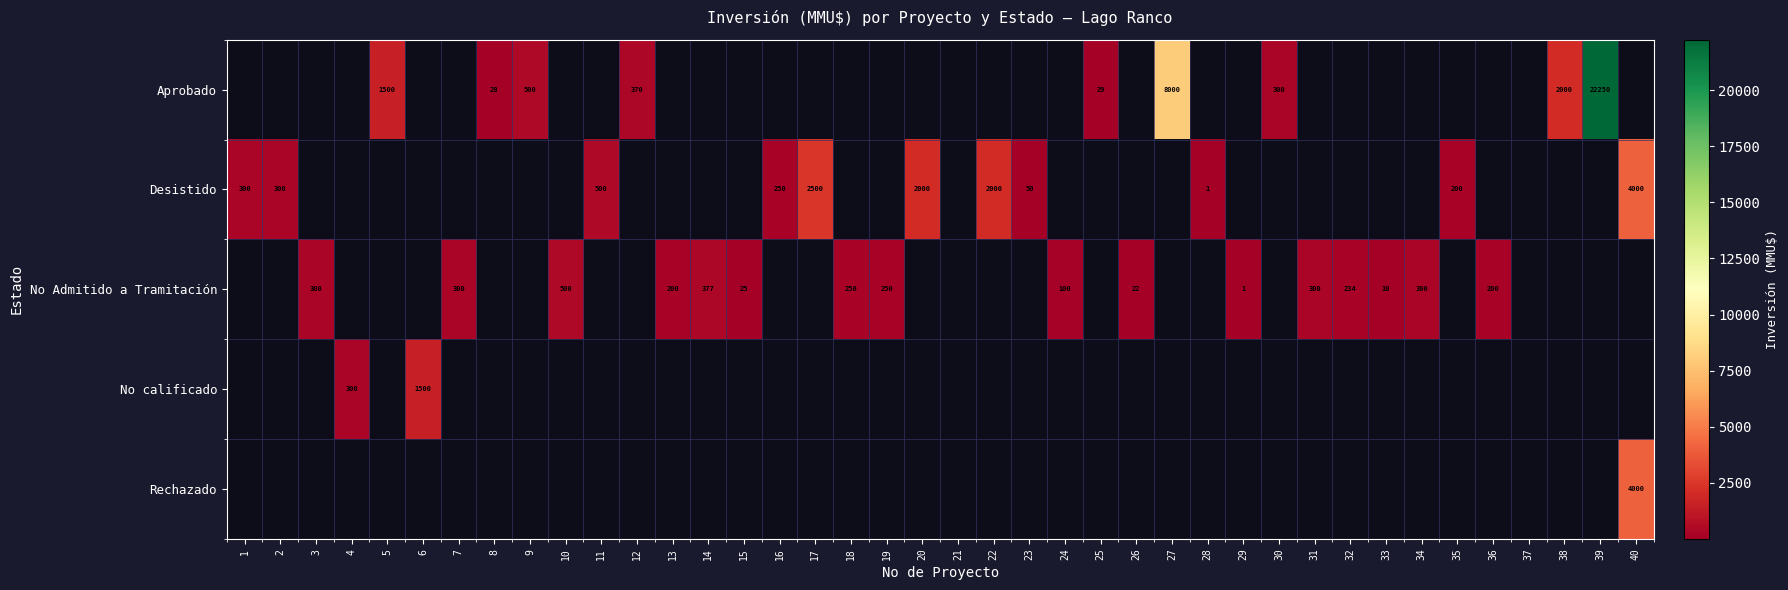

What is the difference between the Desistido values at 23 and 1?

250